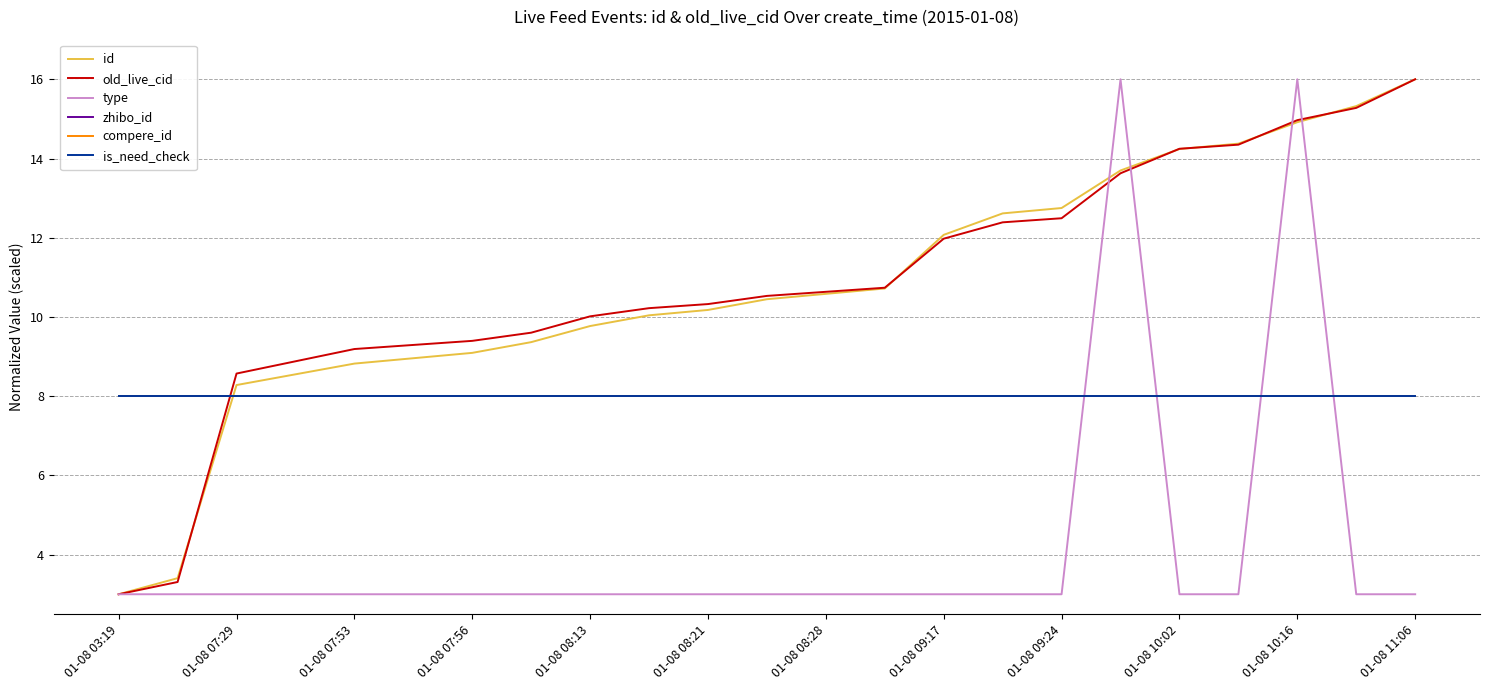

Is this an area chart (filled region under the line)?

No